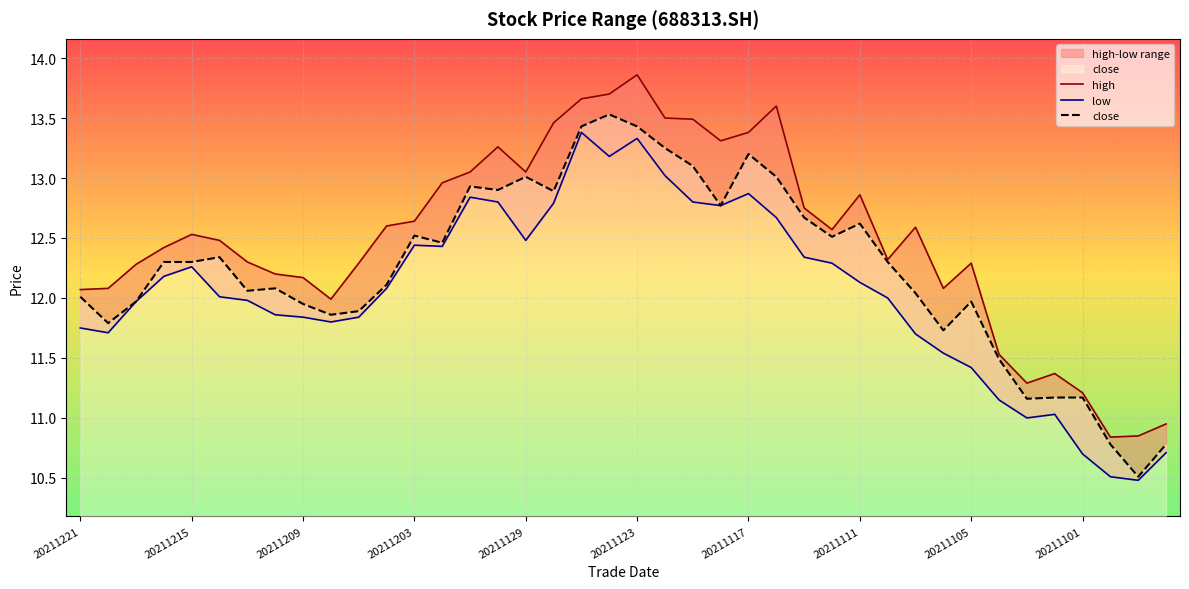

What is the maximum value for close?

13.5